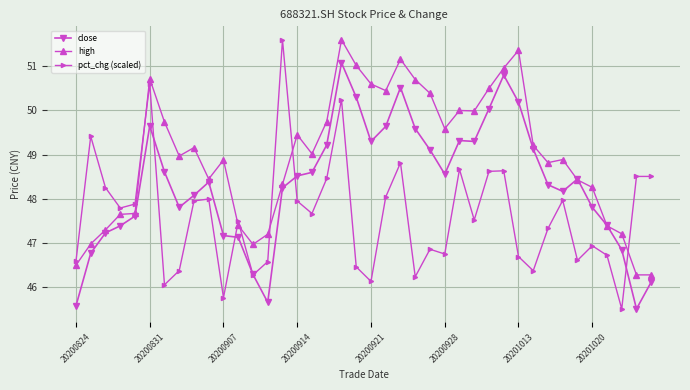

True or false: pct_chg (scaled) and high cross at least once.

True